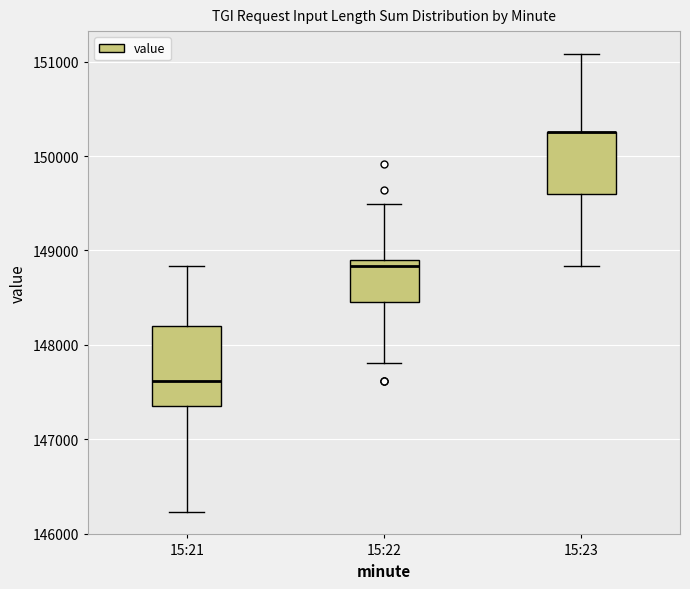

Which box is the tallest, from its lower edge to its upper edge?

15:21